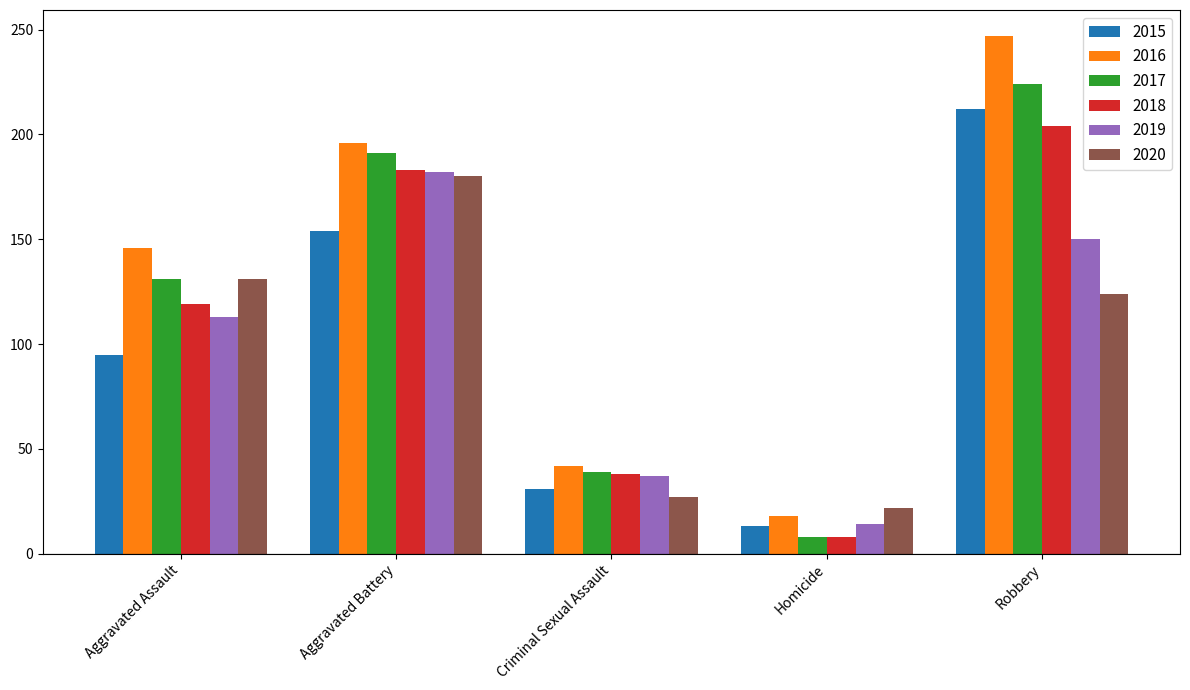

Which category has the lowest value in the 2020 series?

Homicide